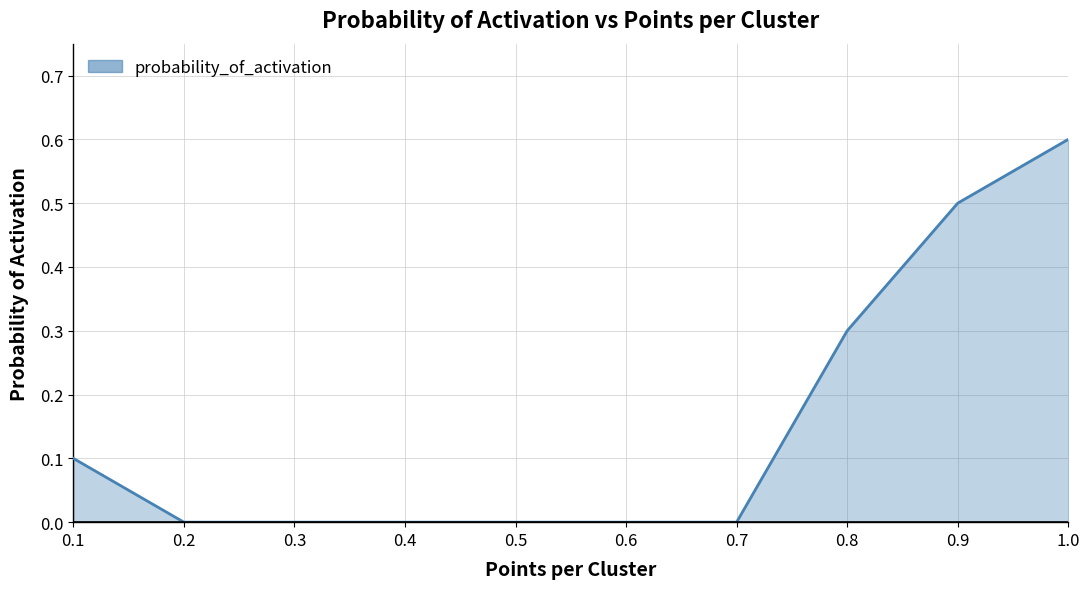

What position from the left is 0.8?

8